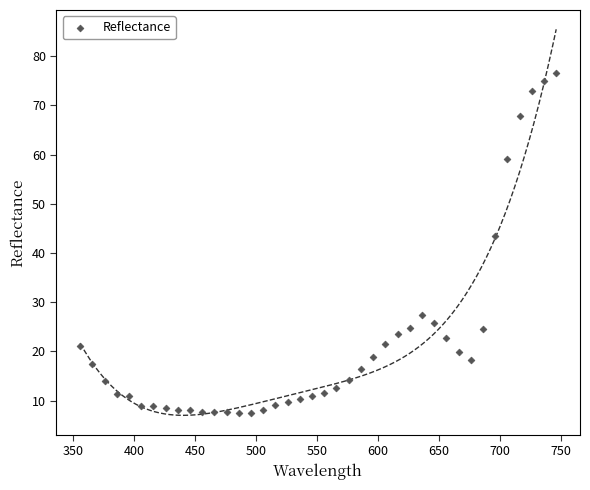

What is the range of X values (max minus min)?

390.0